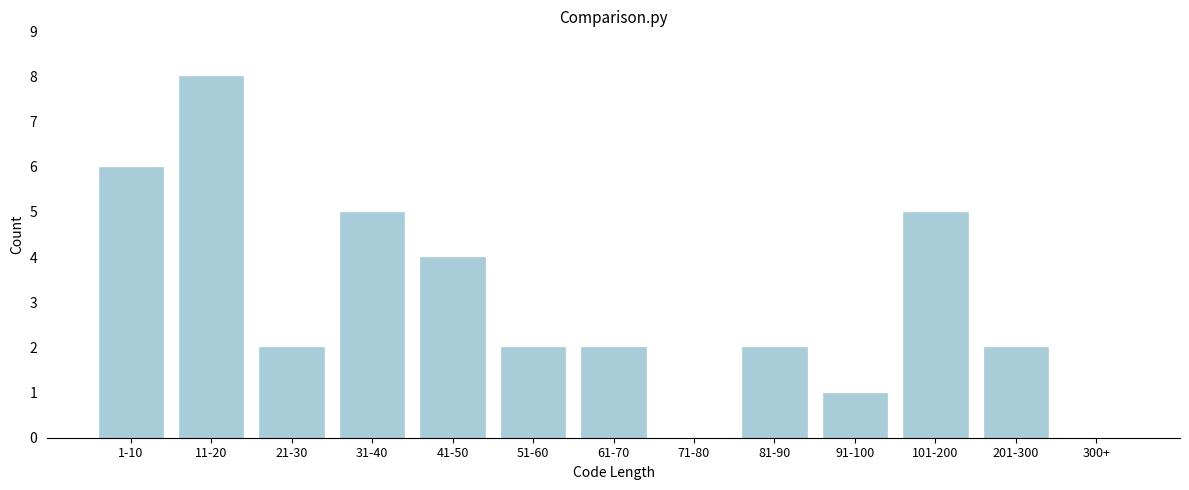

Reading left to right, transcribe all the data shown in this chart.

1-10=6	11-20=8	21-30=2	31-40=5	41-50=4	51-60=2	61-70=2	71-80=0	81-90=2	91-100=1	101-200=5	201-300=2	300+=0